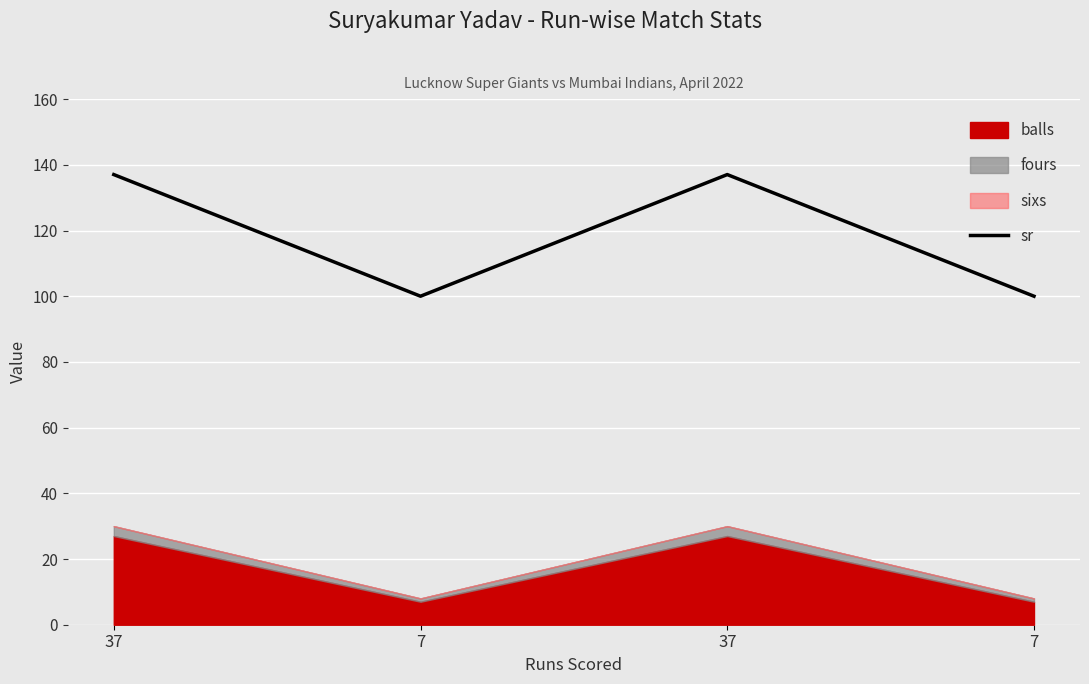

What is the value of the 3rd point from the left?

137.0